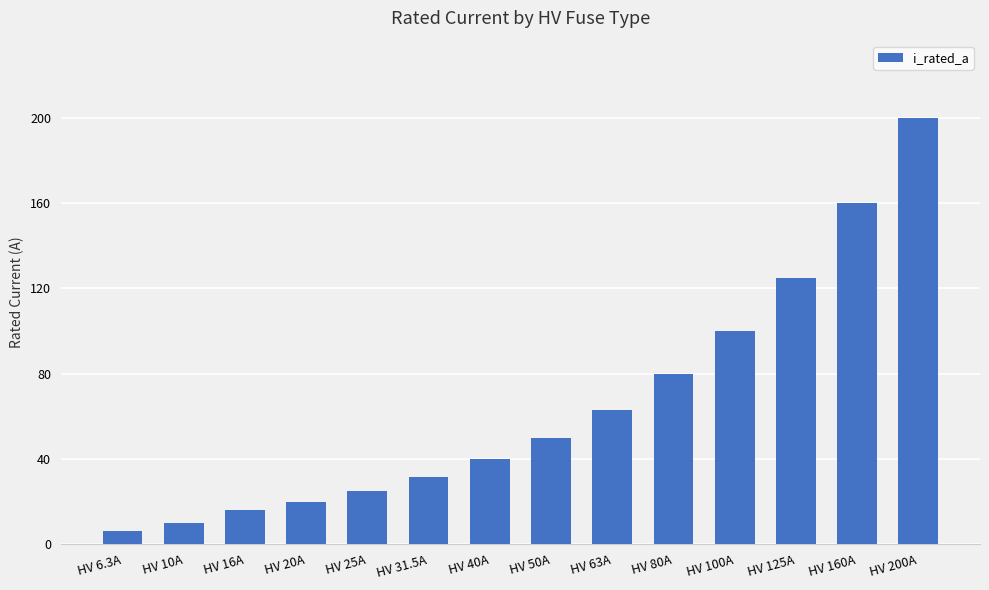

What is the sum of the values at HV 125A and HV 16A?

141.0